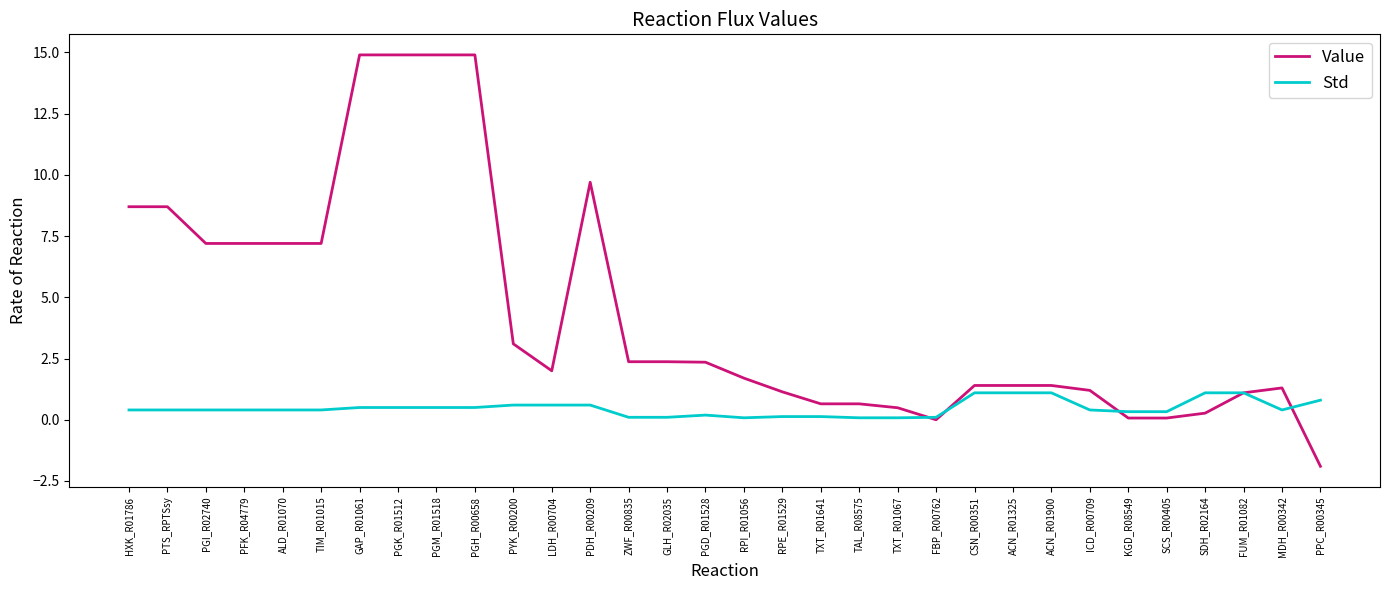

What is the spread (max minus min) of values at RPI_R01056?

1.6